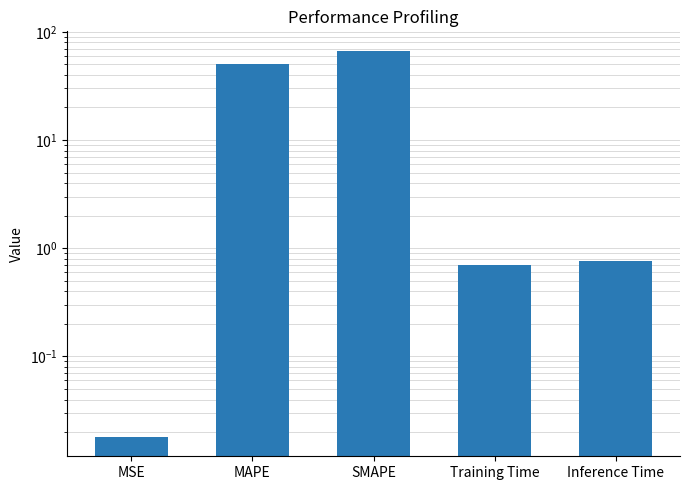

Which category has the lowest value across all series?

MSE